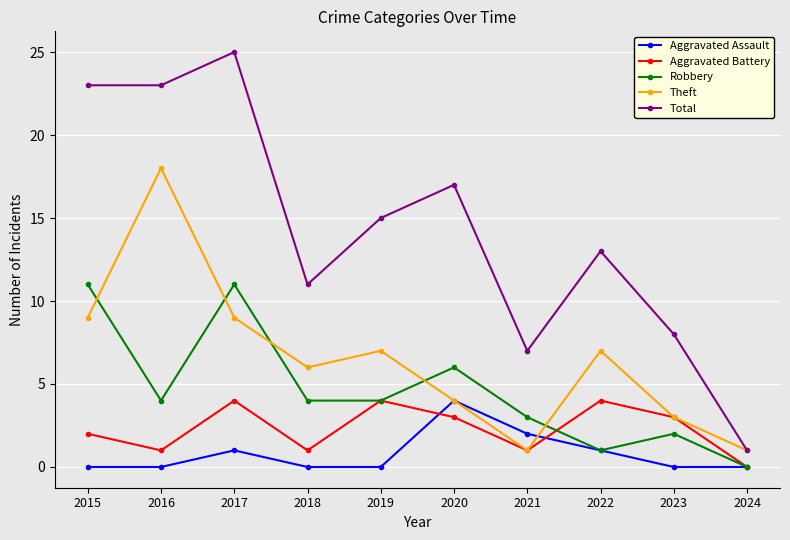

Between 2020 and 2024, which series saw the biggest shift?

Total